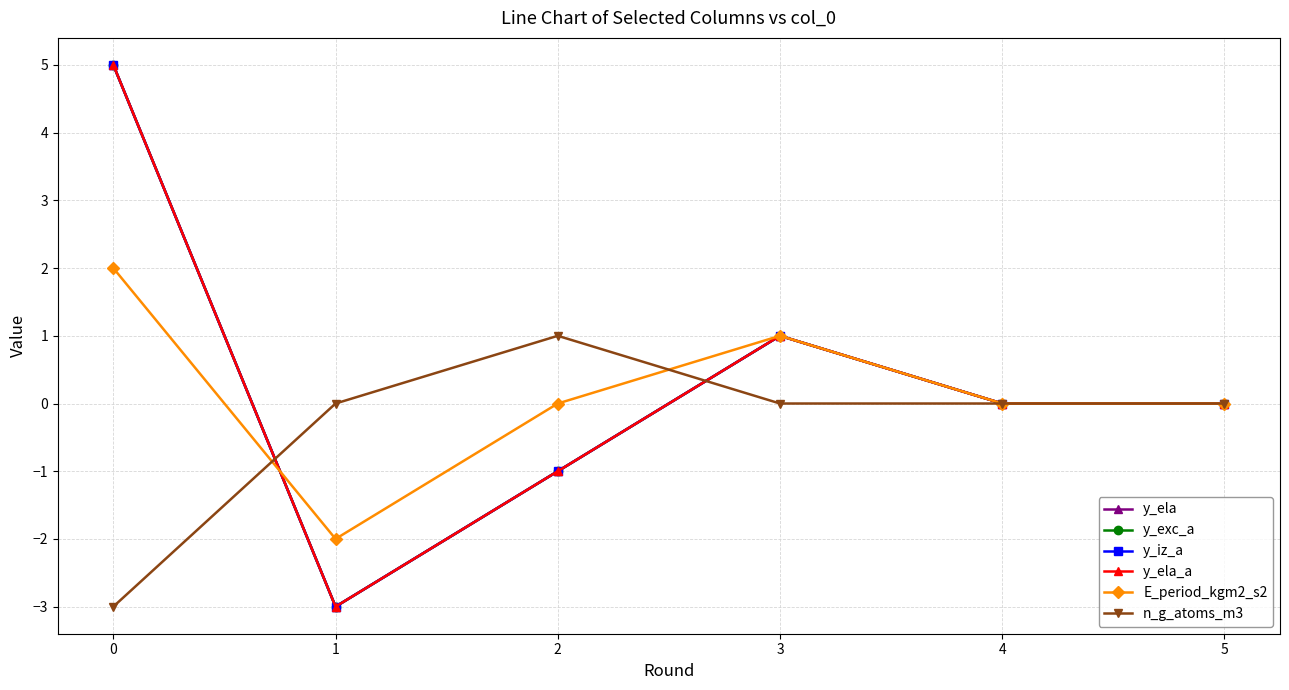

True or false: y_ela has more than 0 points higher than both neighbors.

True